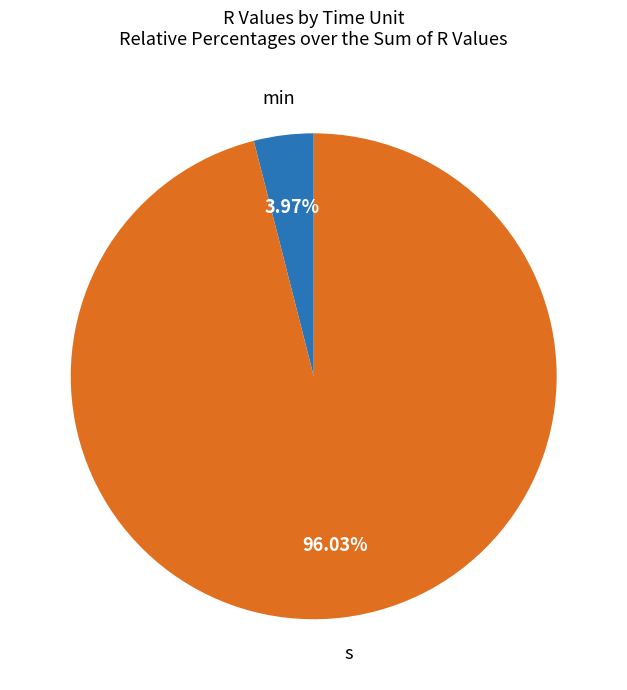

Rank the categories by value from lowest to highest.

min, s